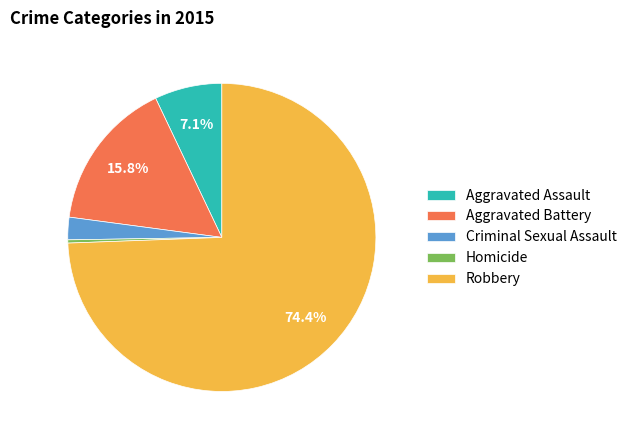

To the nearest percent, what is the difference between the largest and smallest slice percentages?

74%